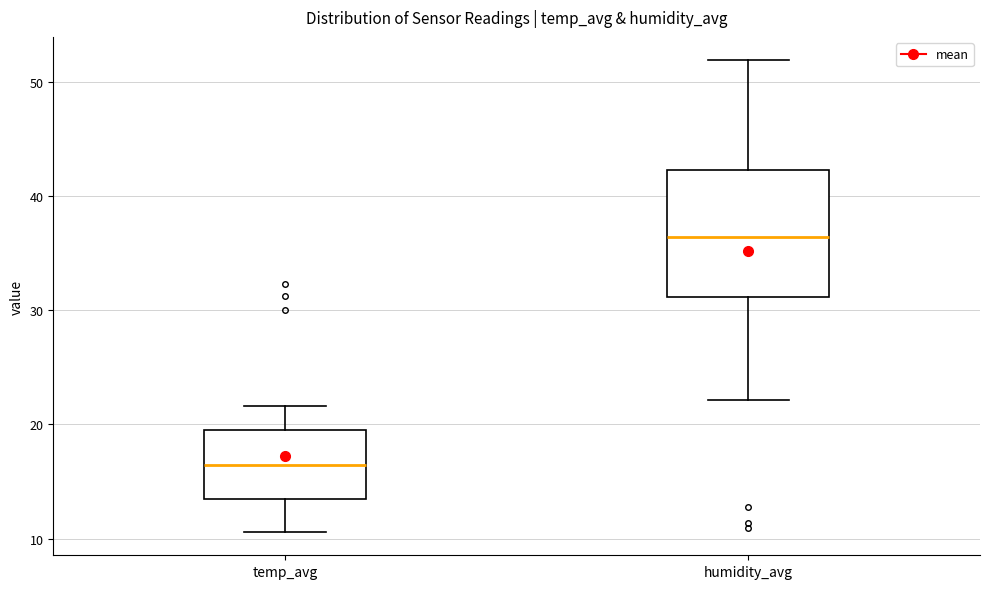

Reading left to right, transcribe this box plot: for each box, give where its median line is, the range the box spans, and where its two whiskers end, as read against the y-axis. The values are not printed on the chart, so give them approximately, as read against the axis.

temp_avg: median 16, box 14 to 20, whiskers 11 to 22
humidity_avg: median 36, box 31 to 42, whiskers 22 to 52